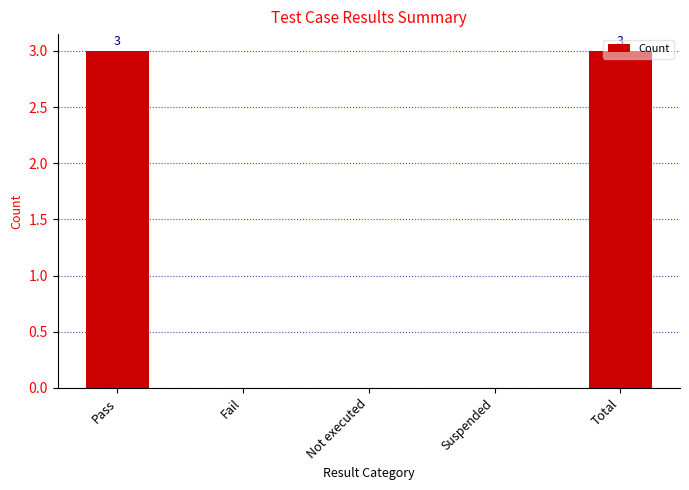

The chart shows a value of 1 at Pass. True or false?

False